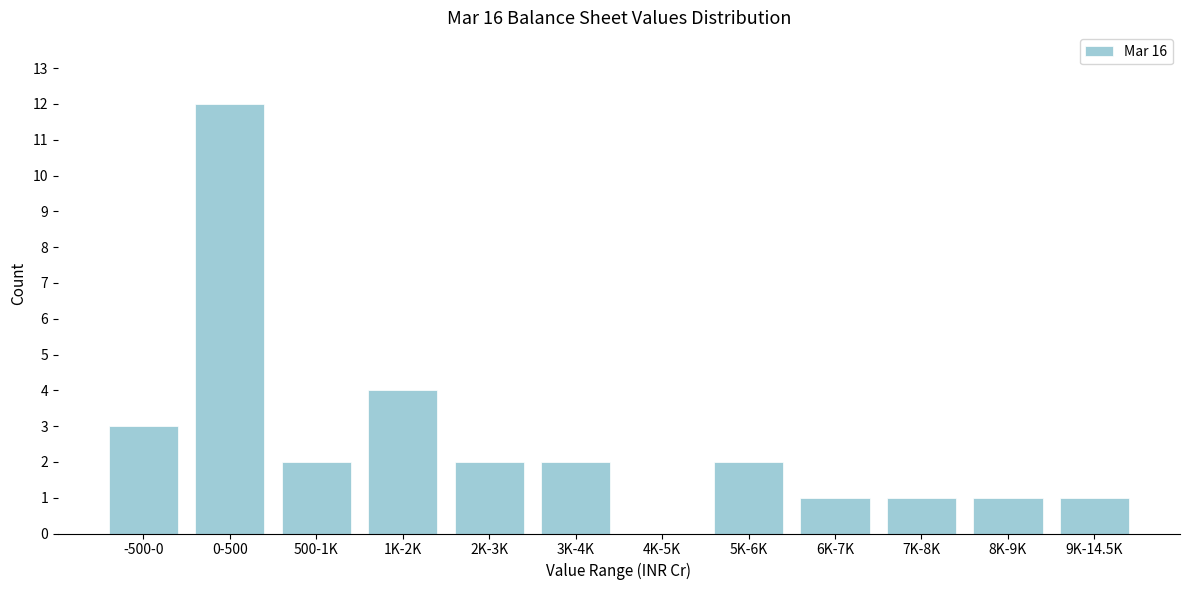

Reading right to left, list all the values displayed in this chart.

9K-14.5K=1	8K-9K=1	7K-8K=1	6K-7K=1	5K-6K=2	4K-5K=0	3K-4K=2	2K-3K=2	1K-2K=4	500-1K=2	0-500=12	-500-0=3